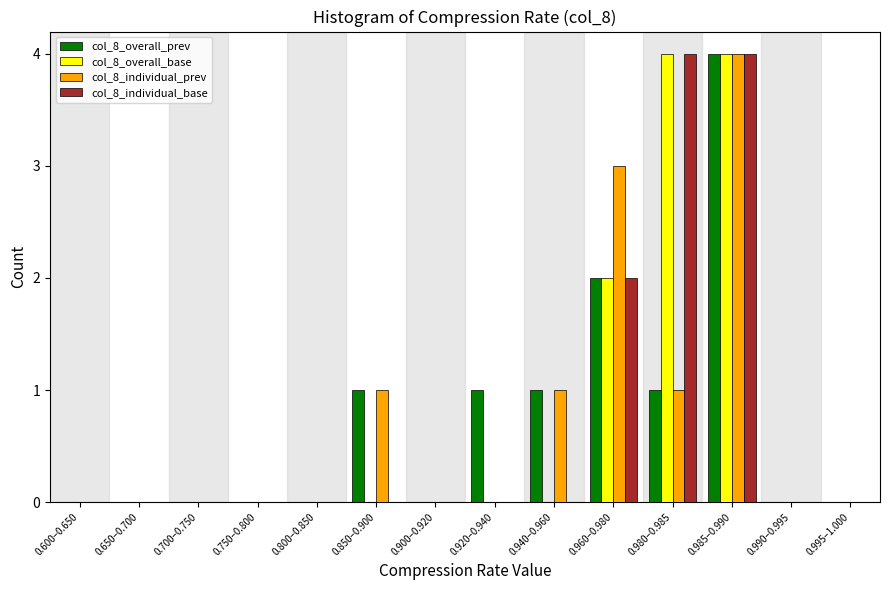

Is it true that col_8_overall_base equals 0 at 0.850–0.900?

True